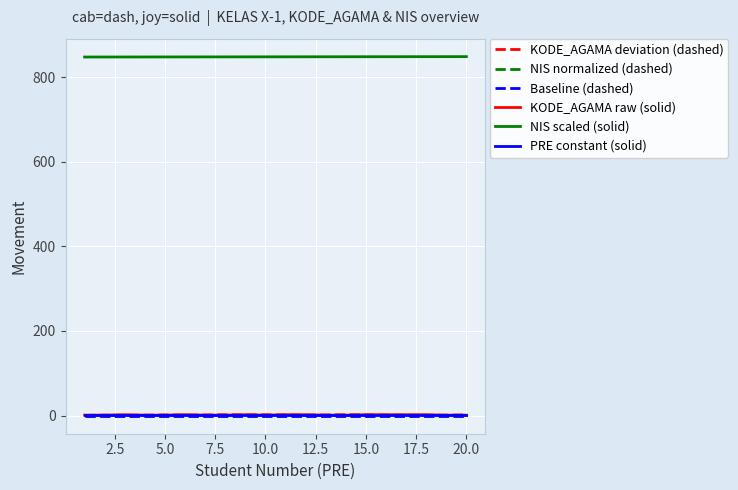

What is the maximum value shown in the chart?

848.2